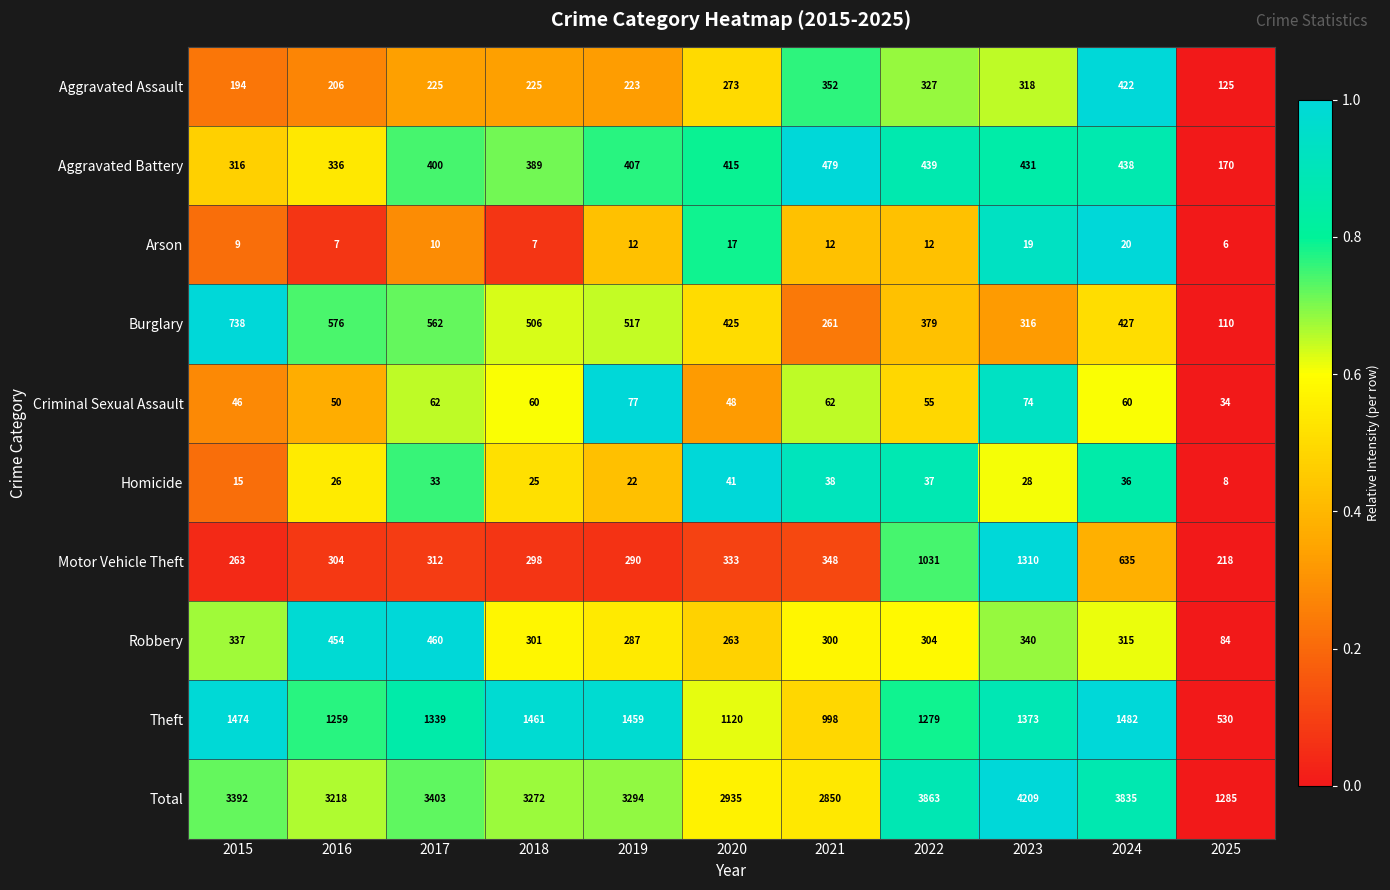

What is the average value of the Theft series?

1252